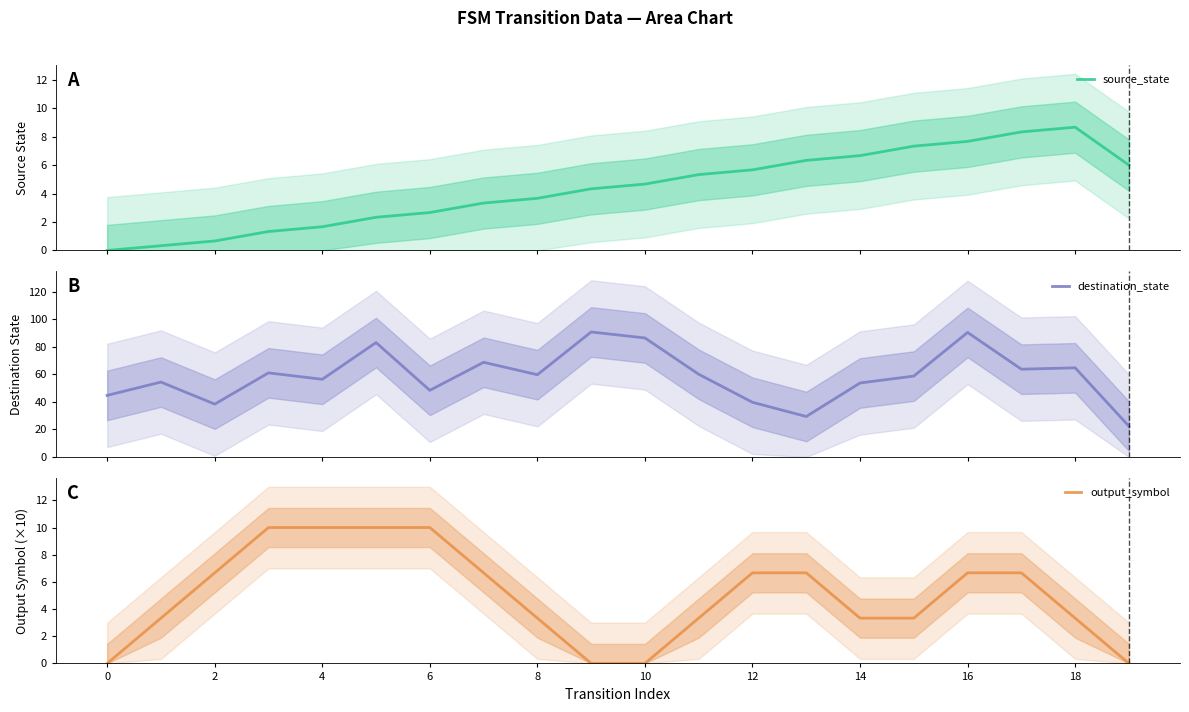

What is the maximum value for source_state?

8.7